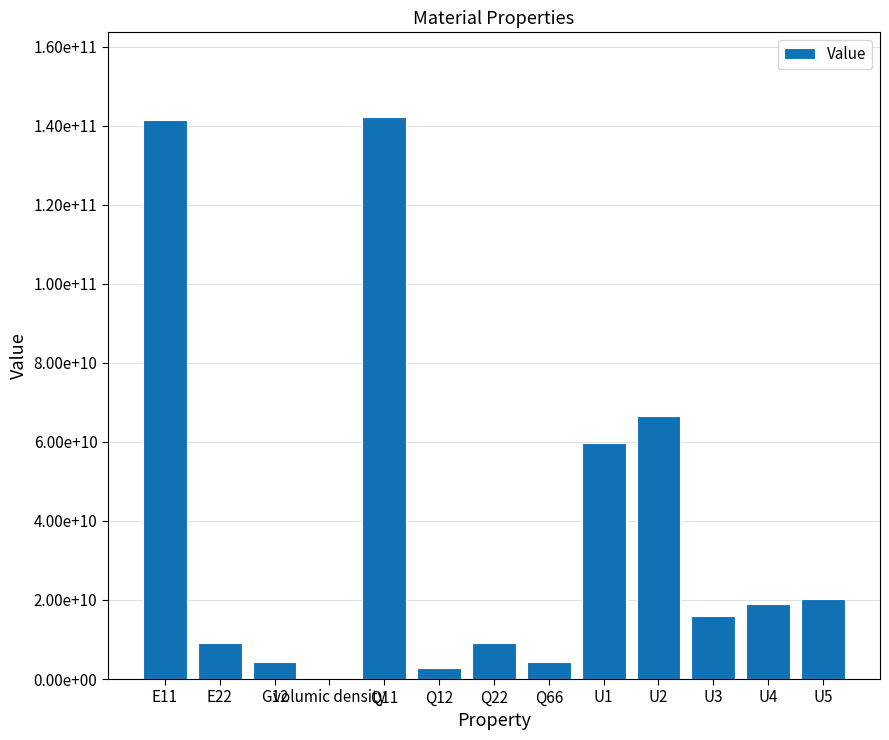

What is the label of the 12th bar from the left?

U4